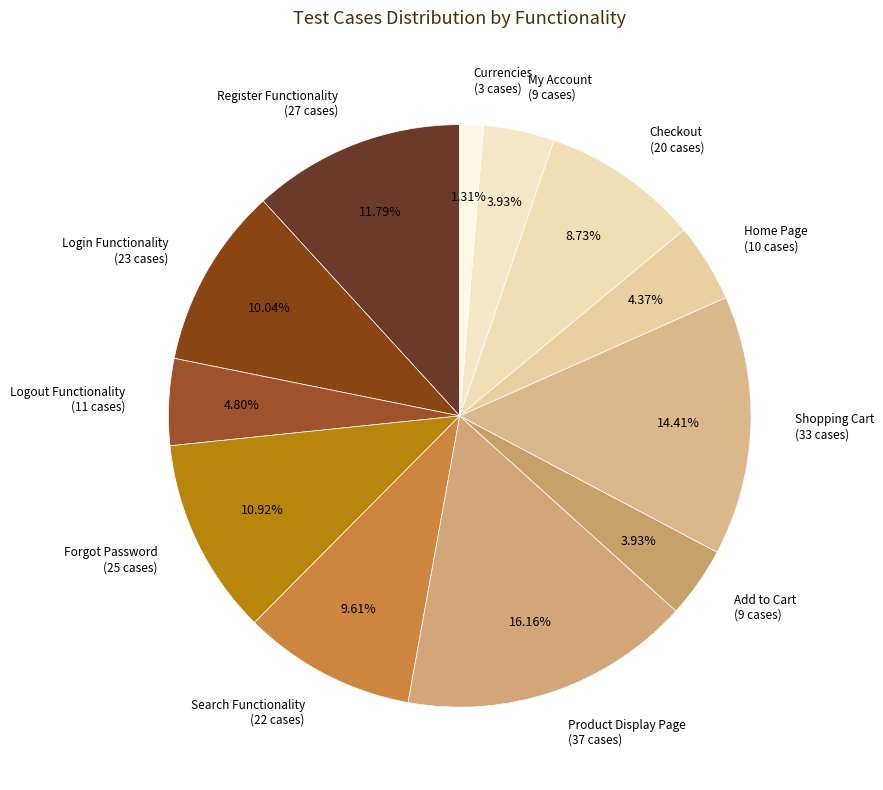

Which slice is the largest?

Product Display Page